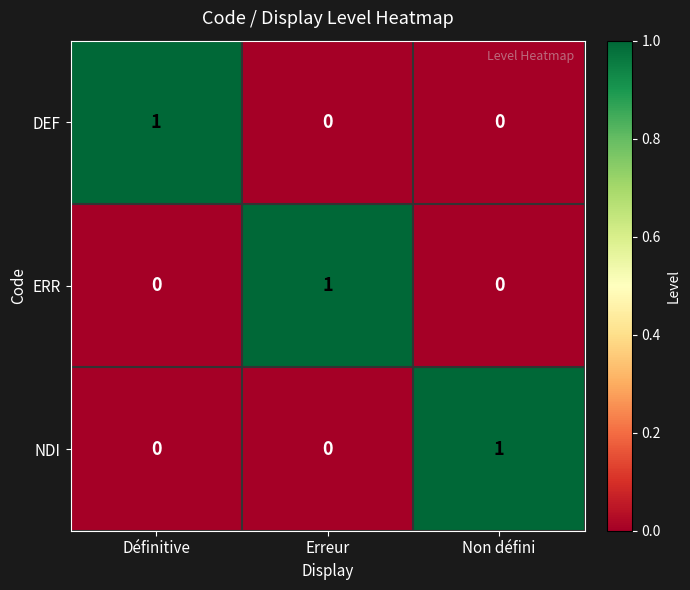

What is the difference between the highest and lowest values at Définitive?

1